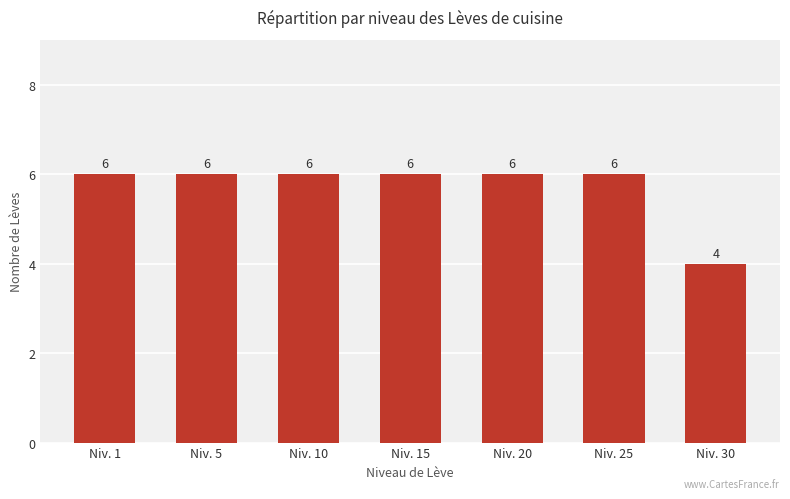

Which label corresponds to the smallest value in the chart?

Niv. 30